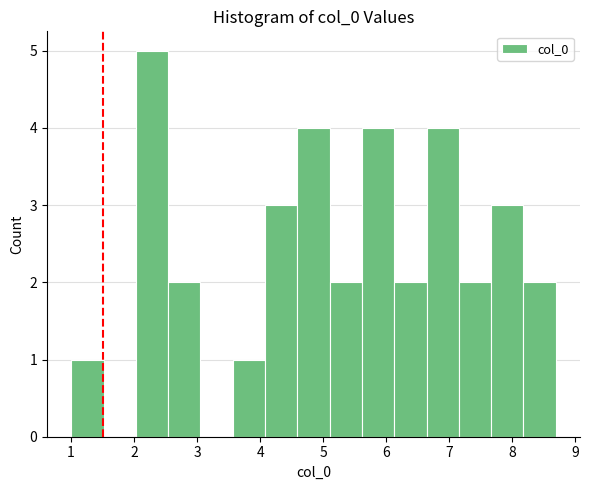

Reading left to right, transcribe this chart: for each bar, give the range it covers on the x-axis and its height. Neither the bar edges nor the heights are printed on the chart, so give them approximately, as read against the axes.

1.0 to 1.5: 1
1.5 to 2.0: 0
2.0 to 2.5: 5
2.5 to 3.1: 2
3.1 to 3.6: 0
3.6 to 4.1: 1
4.1 to 4.6: 3
4.6 to 5.1: 4
5.1 to 5.6: 2
5.6 to 6.1: 4
6.1 to 6.6: 2
6.6 to 7.2: 4
7.2 to 7.7: 2
7.7 to 8.2: 3
8.2 to 8.7: 2